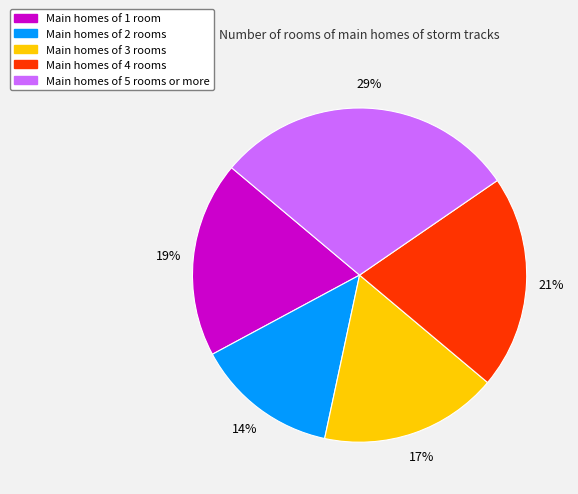

Approximately how many times larger is the value at Main homes of 5 rooms or more compared to Main homes of 3 rooms?

1.7